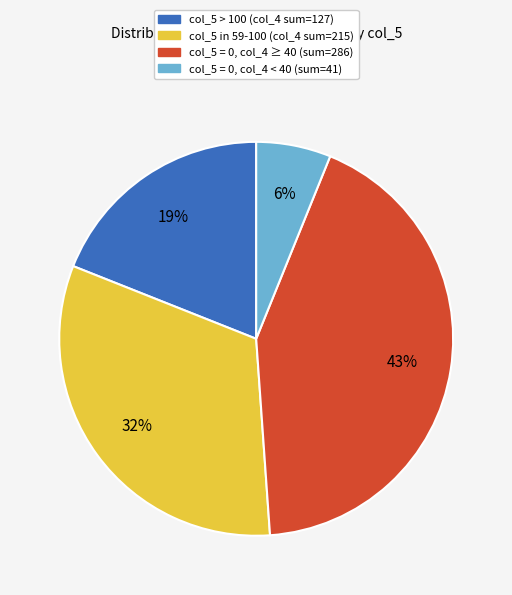

How many segments does this pie chart have?

4